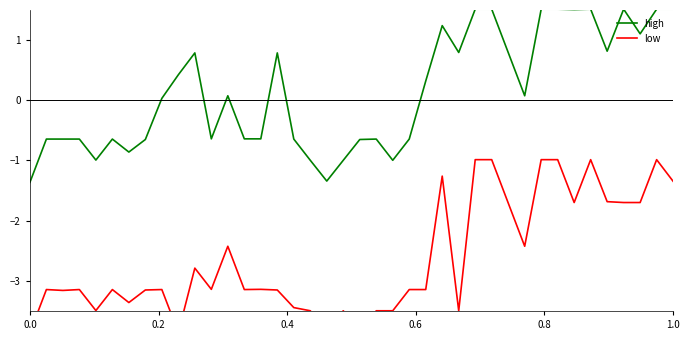

Reading right to left, list all the values displayed in this chart.

high: 1.5	1.5	1.1	1.5	0.8	1.5	1.5	1.5	1.5	0.1	0.8	1.5	1.5	0.8	1.2	0.3	-0.6	-1.0	-0.6	-0.7	-1.0	-1.3	-1.0	-0.6	0.8	-0.6	-0.6	0.1	-0.6	0.8	0.4	0.0	-0.7	-0.9	-0.6	-1.0	-0.6	-0.6	-0.6	-1.4
low: -1.3	-1.0	-1.7	-1.7	-1.7	-1.0	-1.7	-1.0	-1.0	-2.4	-1.7	-1.0	-1.0	-3.5	-1.3	-3.1	-3.1	-3.5	-3.5	-3.8	-3.5	-3.8	-3.5	-3.4	-3.2	-3.1	-3.1	-2.4	-3.1	-2.8	-3.9	-3.1	-3.2	-3.4	-3.1	-3.5	-3.1	-3.2	-3.1	-3.9